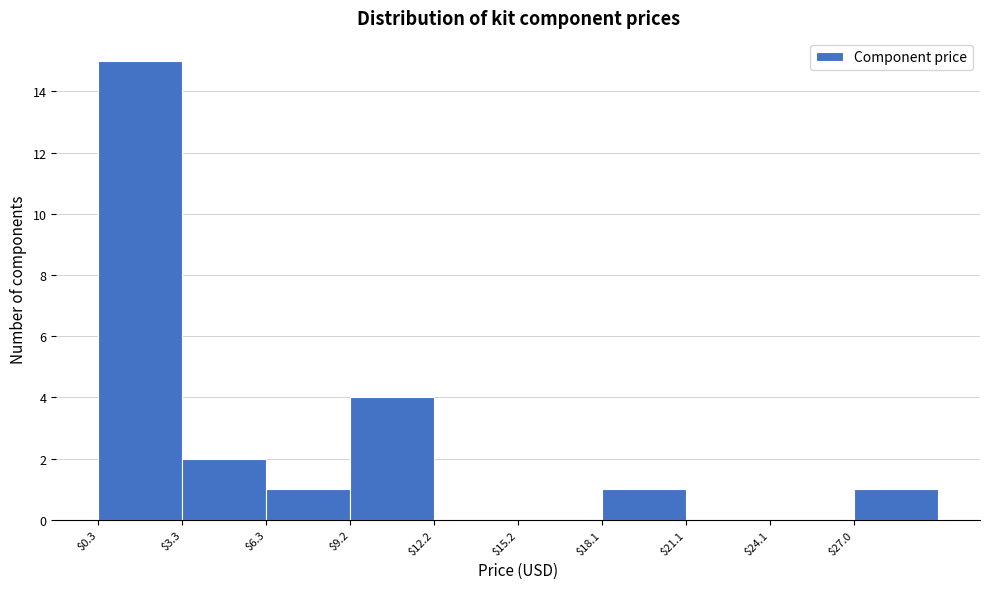

Over which range of the x-axis is the bar tallest?

0.5 to 3.5